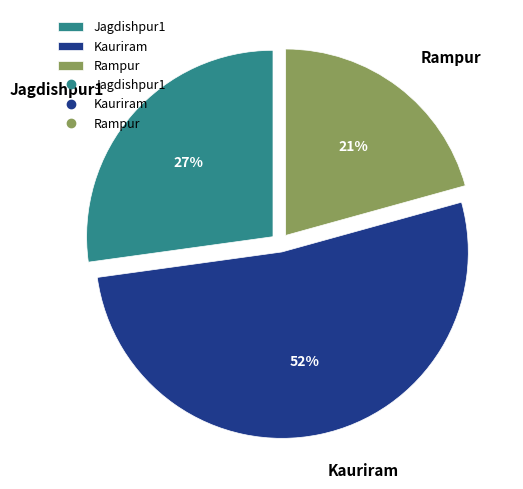

The Jagdishpur1 slice represents 40% of the pie. True or false?

False